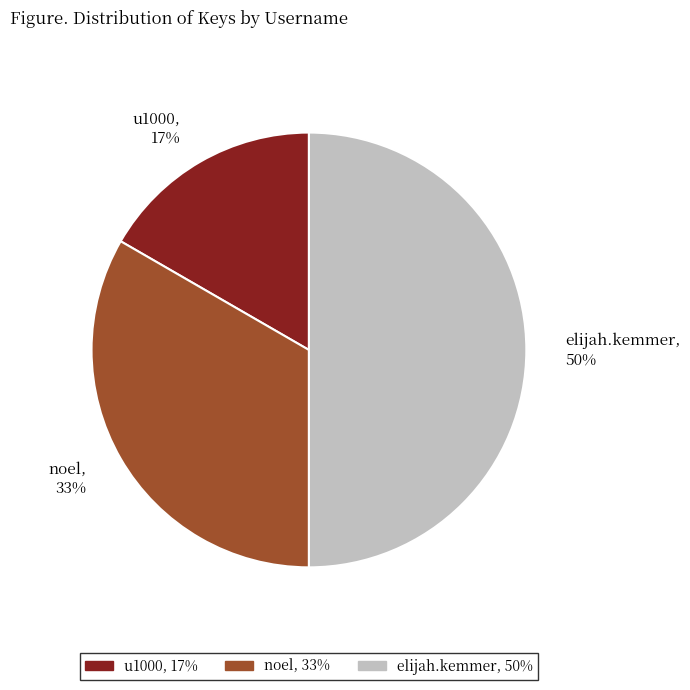

The noel slice represents 33% of the pie. True or false?

True